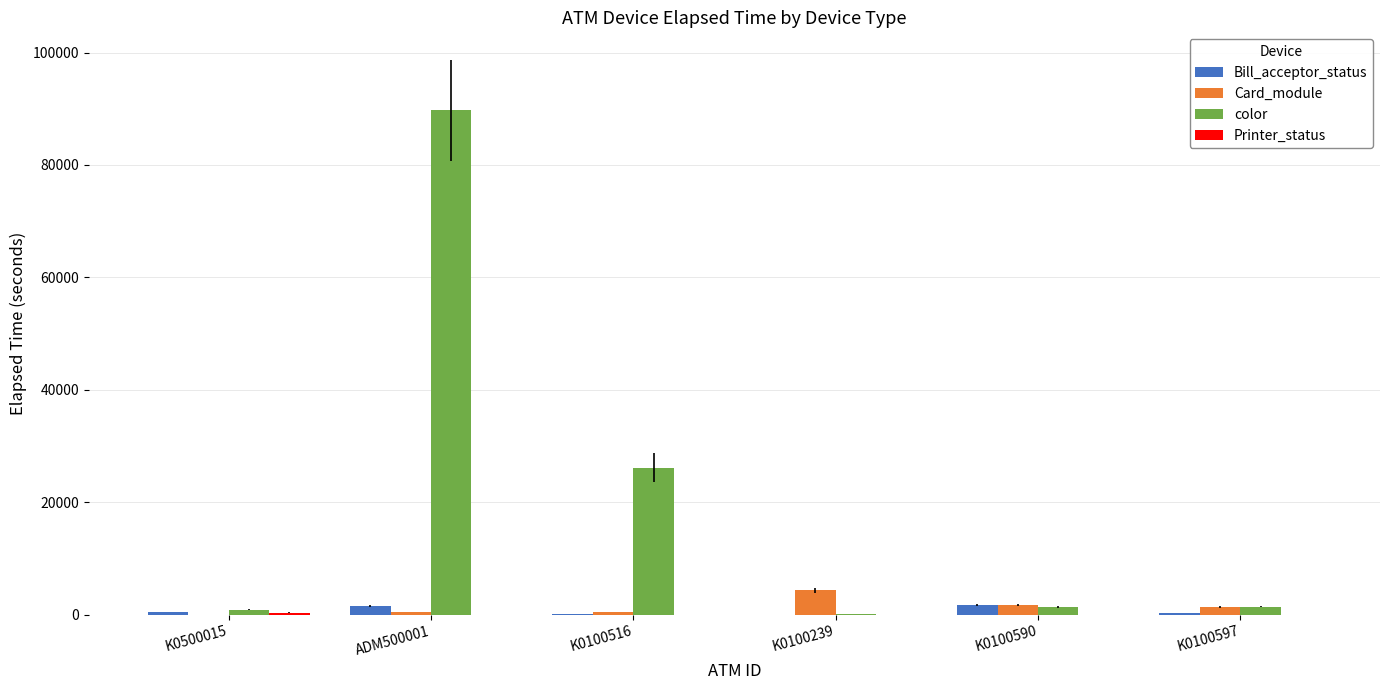

What is the maximum value for color?

89697